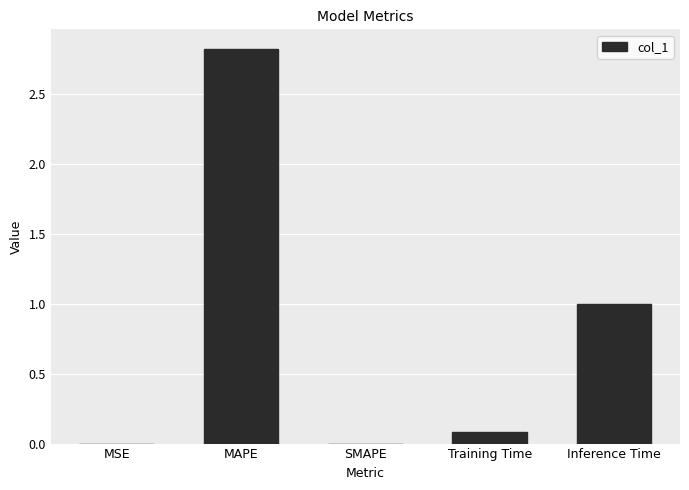

What is the greatest value displayed?

2.8